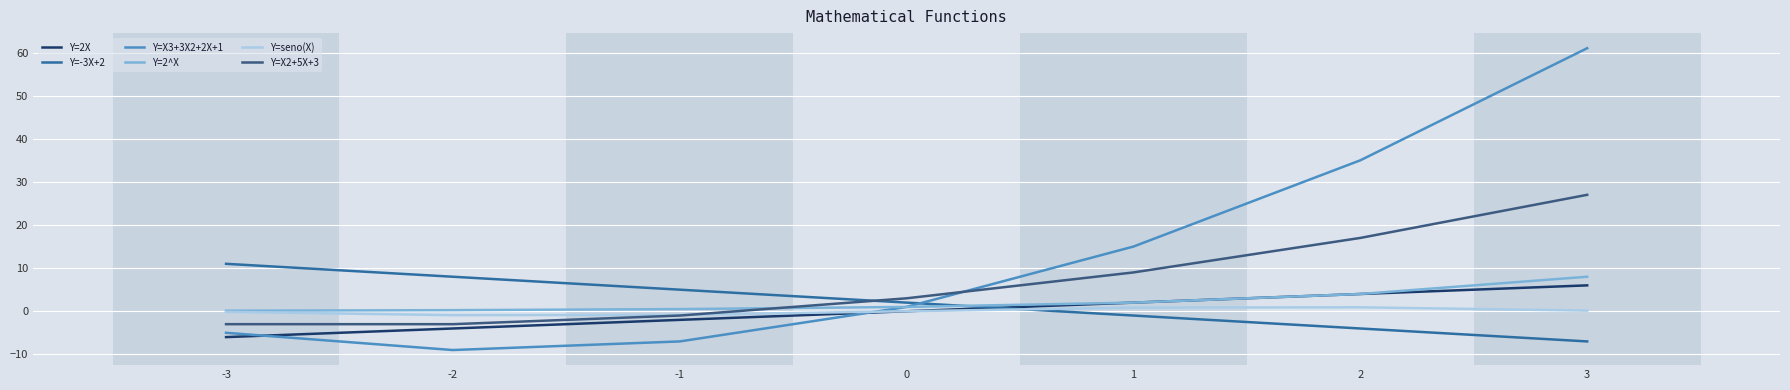

What is the total value across all series at -2?

-8.7